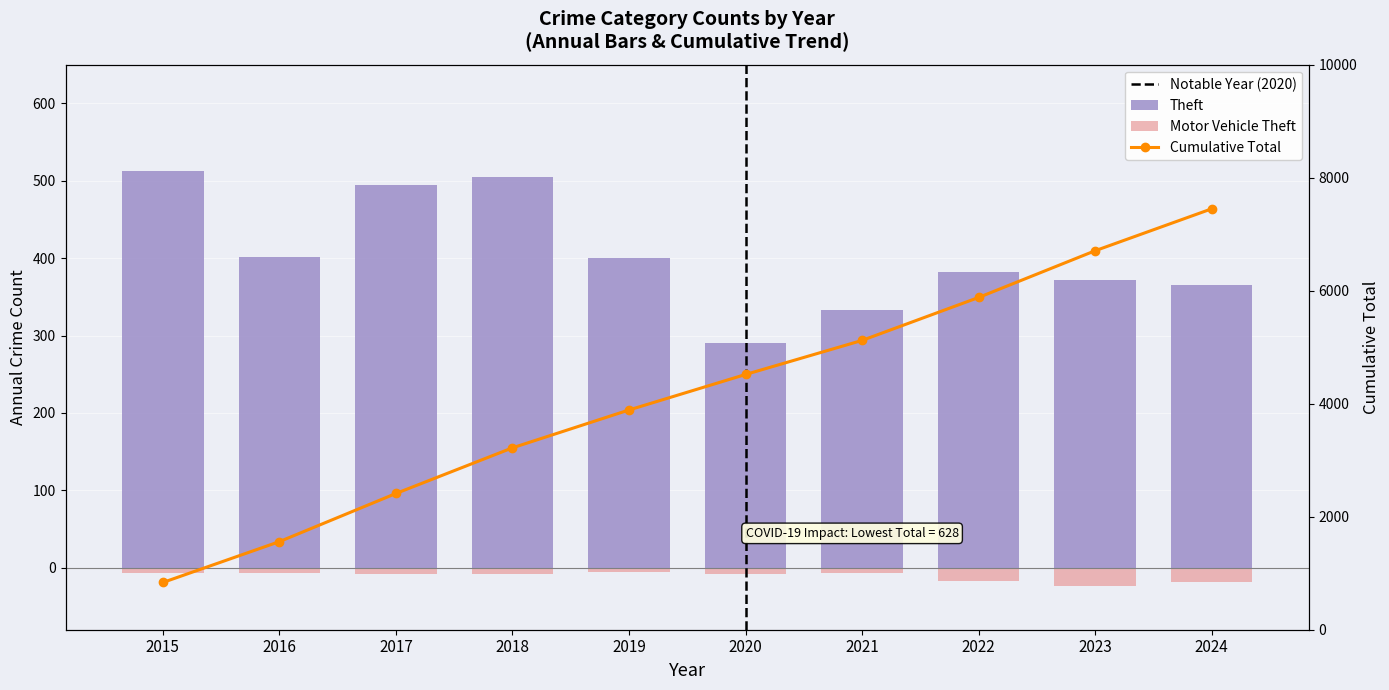

True or false: the data shows 290 at 2018.

False